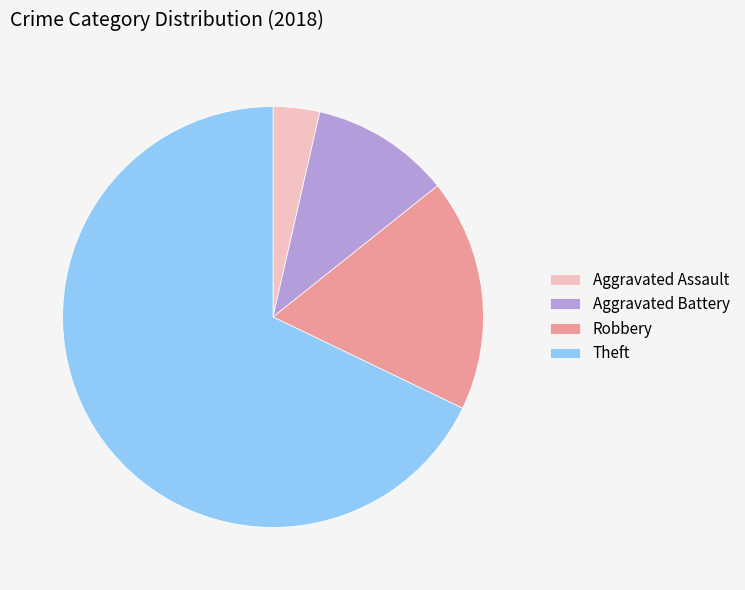

What is the ratio of the value at Aggravated Assault to the value at Robbery?

0.2